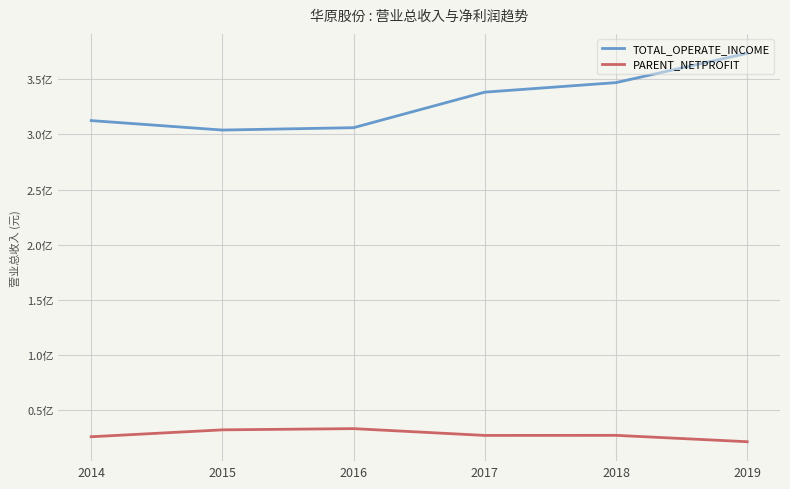

Reading left to right, what are all the values shown in this chart?

TOTAL_OPERATE_INCOME: 2014=312447141.3	2015=303868640.8	2016=306020747.3	2017=338208326.3	2018=346846307.6	2019=373402833.5
PARENT_NETPROFIT: 2014=26017324.1	2015=32263095.6	2016=33365920.6	2017=27215270.9	2018=27288272.0	2019=21510554.7